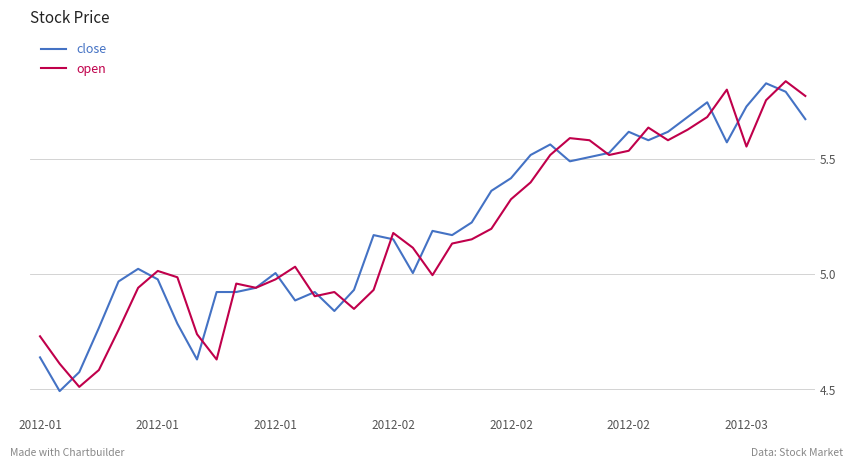

Which series ends up on top after the final intersection of open and close?

open